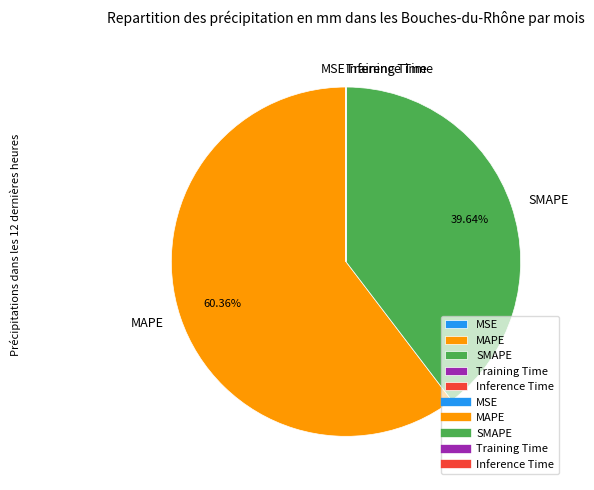

Is there a majority slice in this chart?

Yes